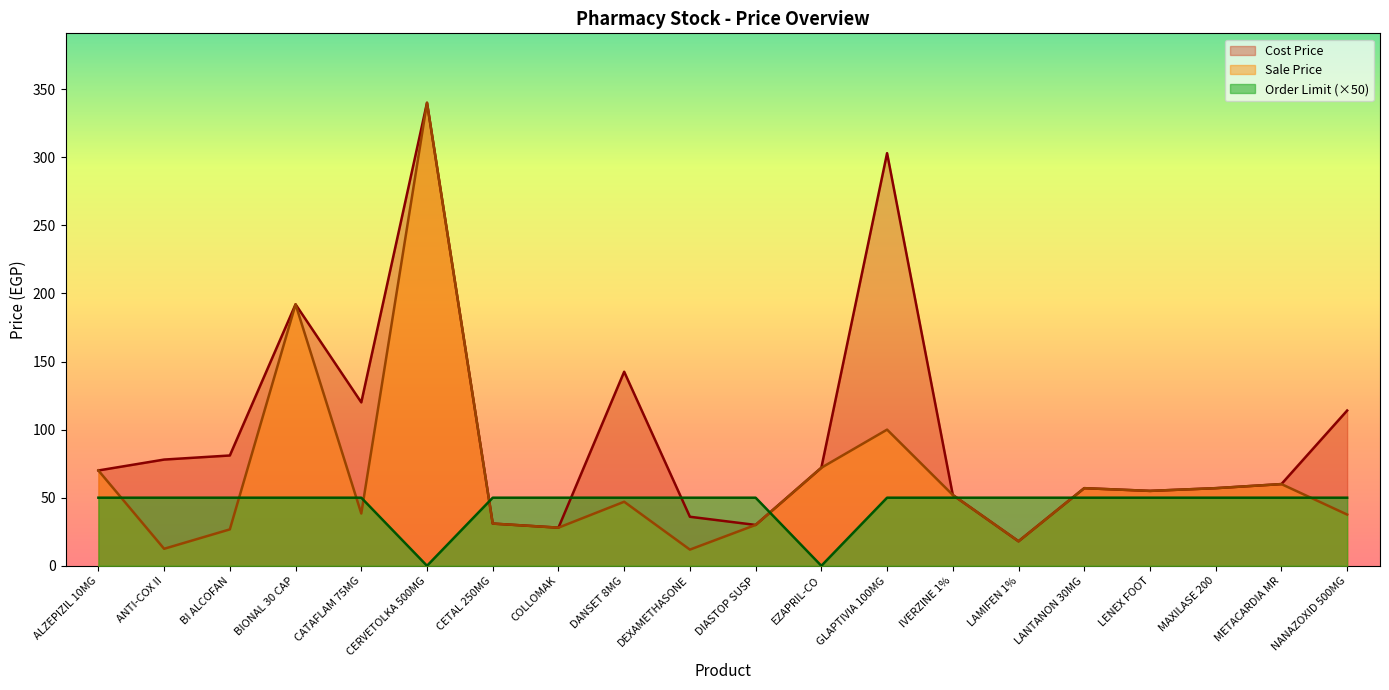

Where is Sale Price nearest to the value 175?

BIONAL 30 CAP